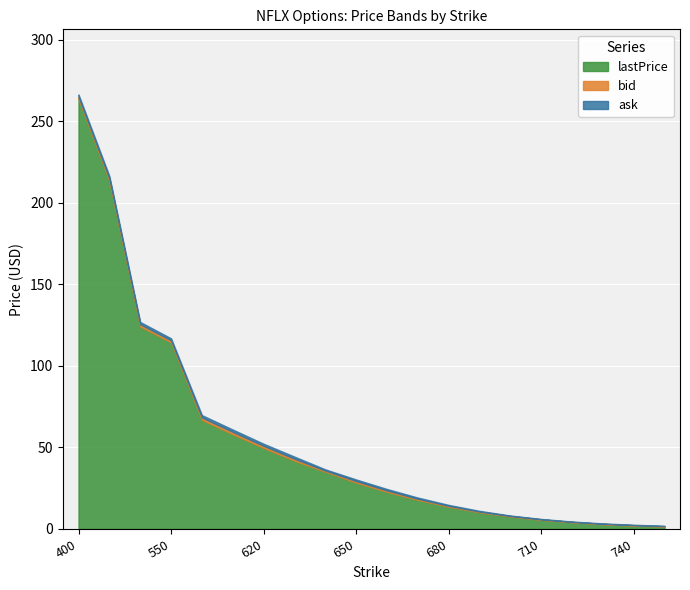

What is the minimum value shown in the chart?

1.5